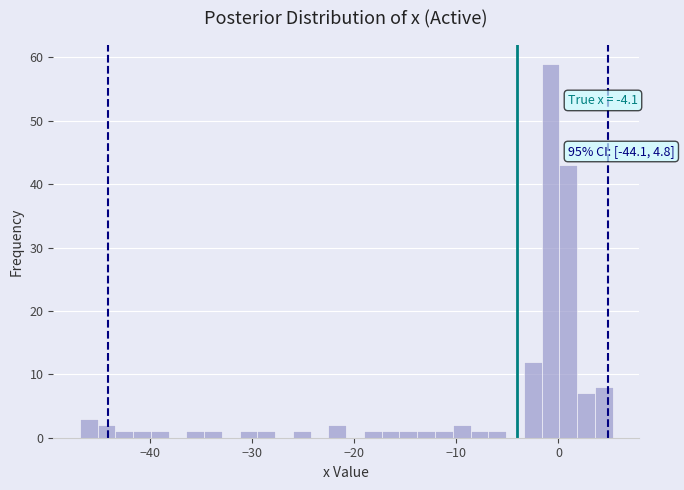

Read against the x-axis, roughly where is the centre of the tallest bar?

-1